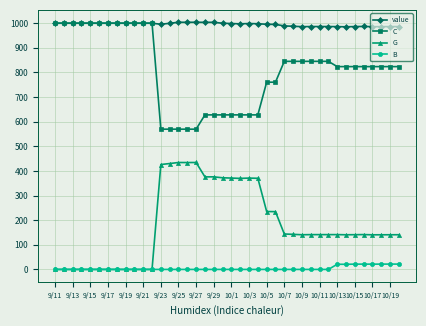

What are all the series names shown in the legend?

value, C, G, B